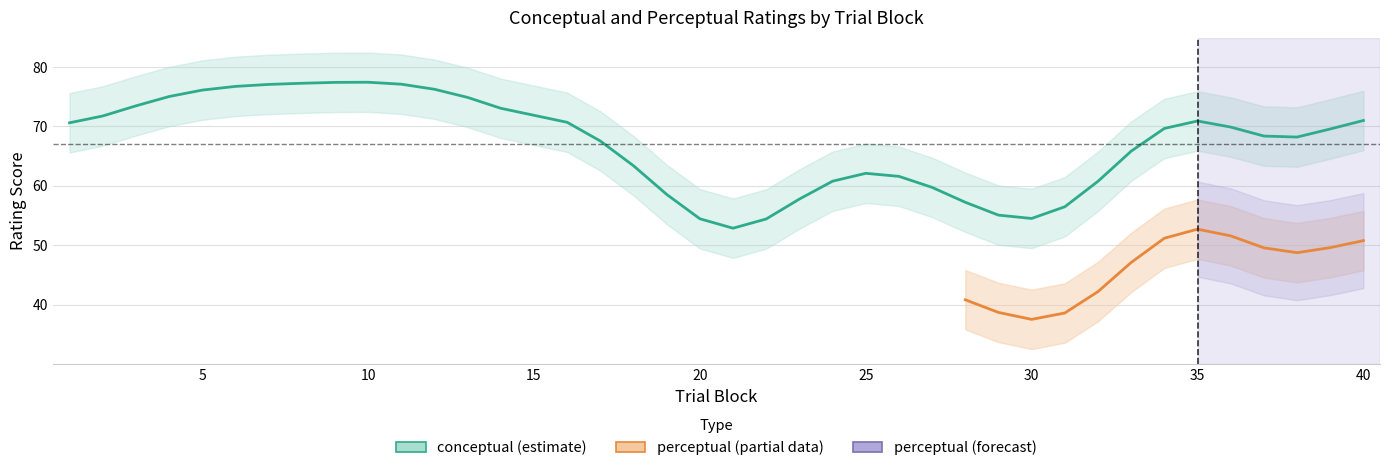

At which category is the sum across all series the highest?

35